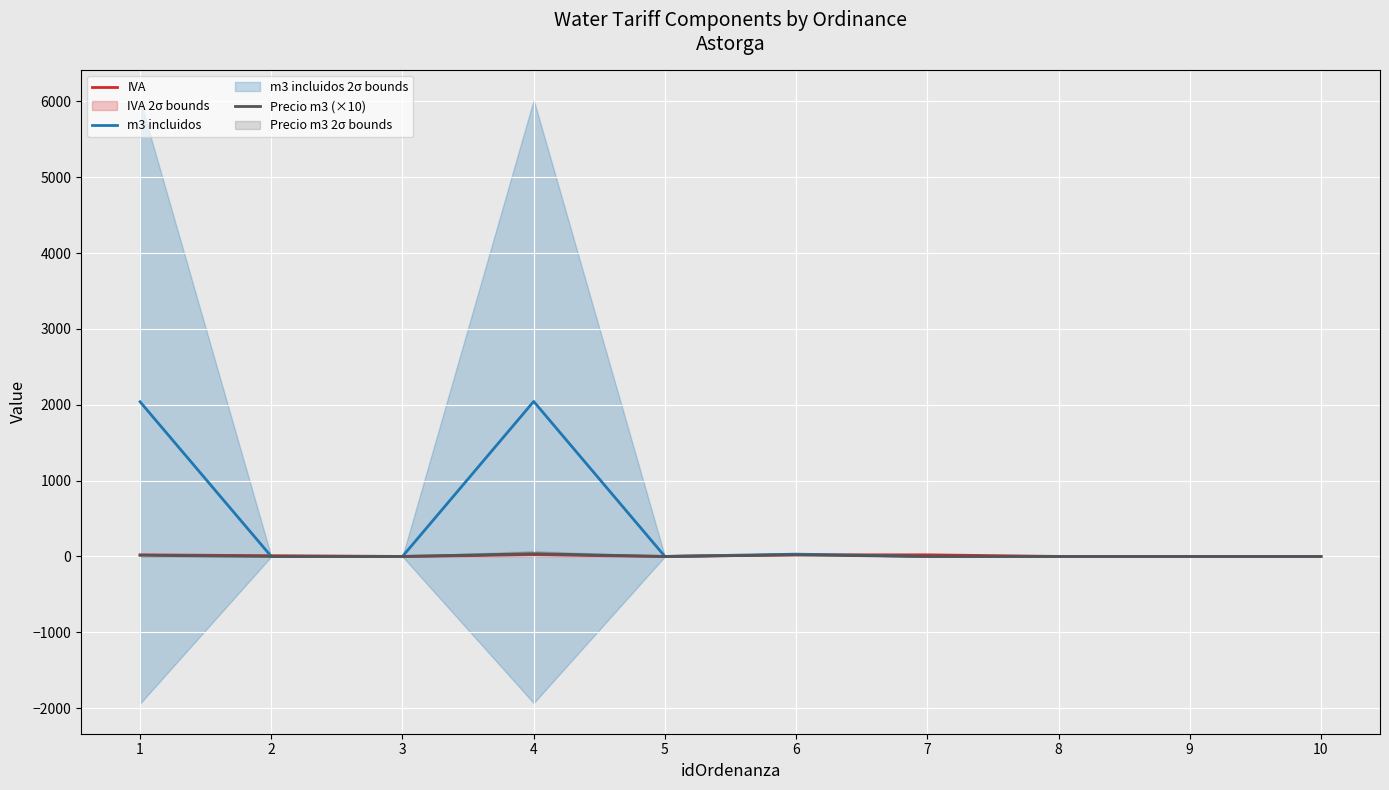

At how many categories does at least one series exceed 1644?

2